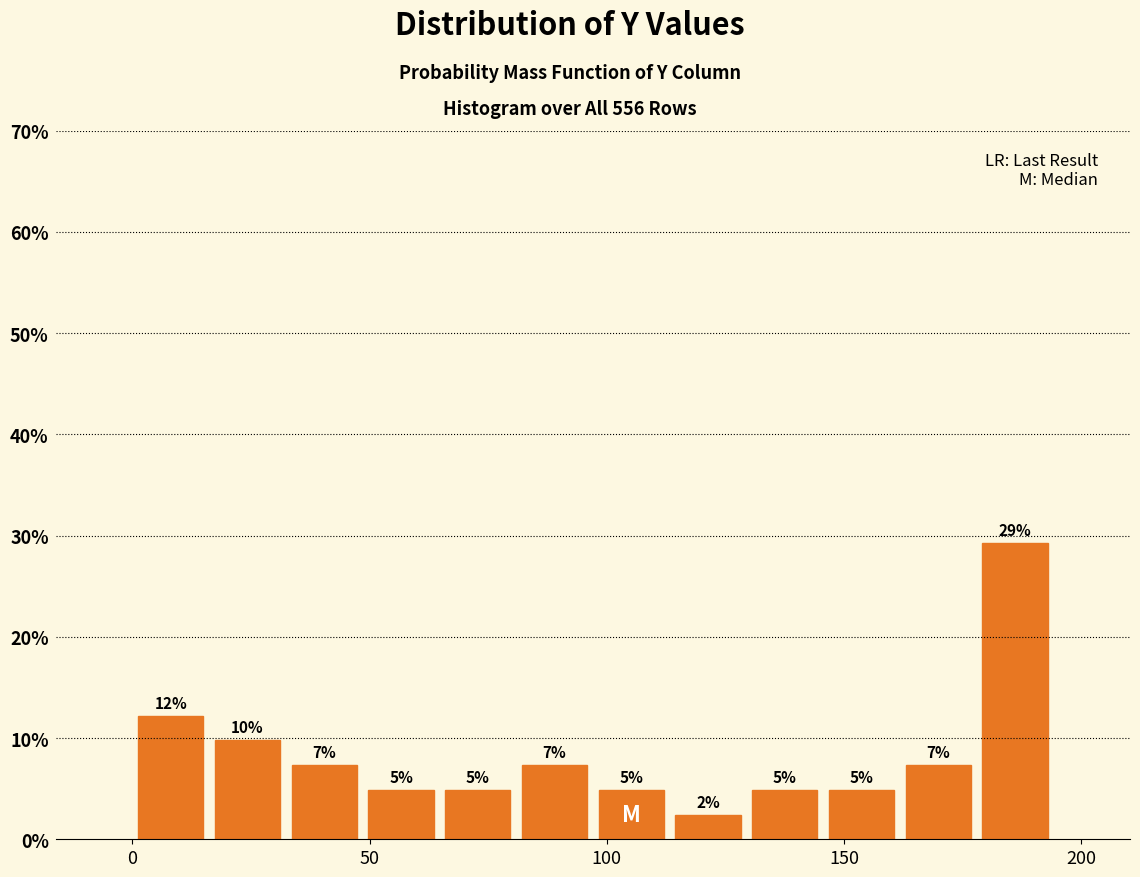

Around what value on the x-axis is the tallest bar? Give the approximate position of its centre, as read against the axis.

185